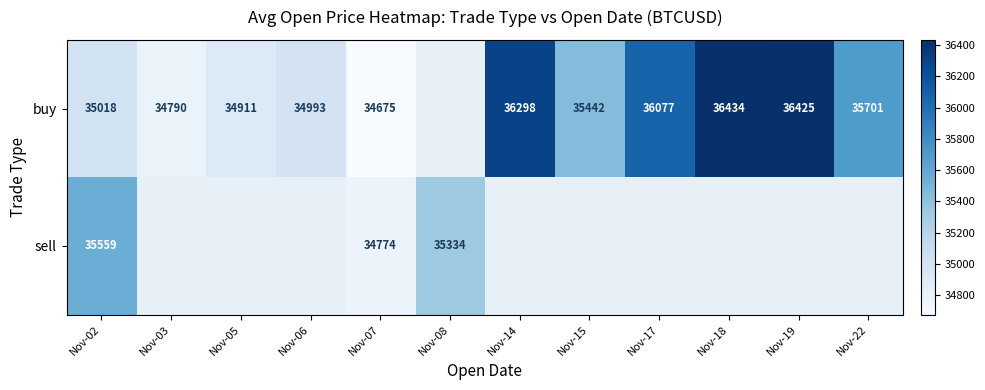

Which has a higher value, Nov-07 or Nov-15?

Nov-15